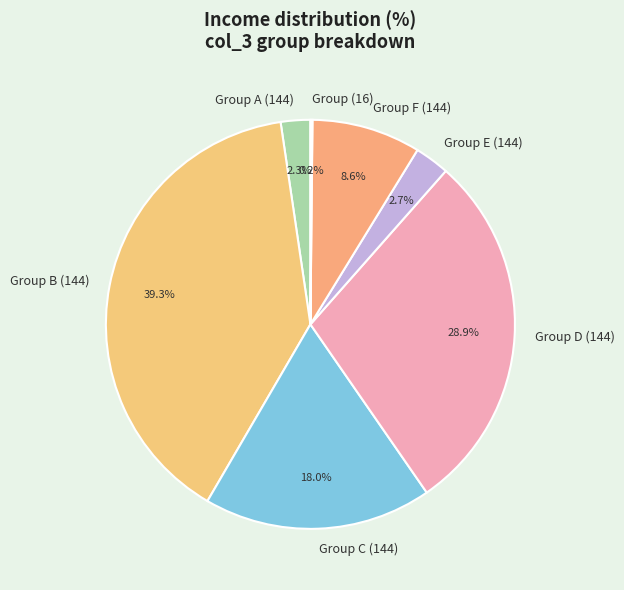

Between Group C (144) and Group E (144), which is larger?

Group C (144)